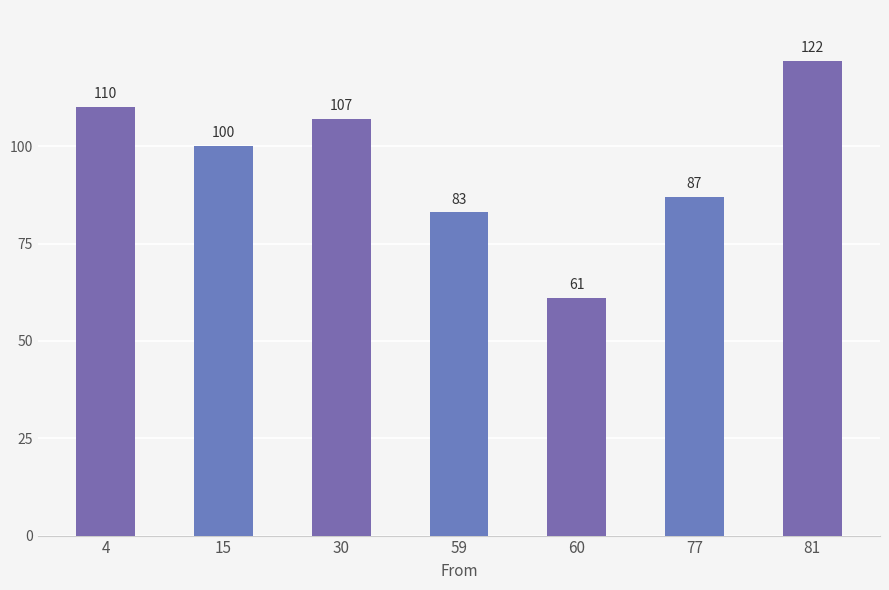

What is the greatest value displayed?

122